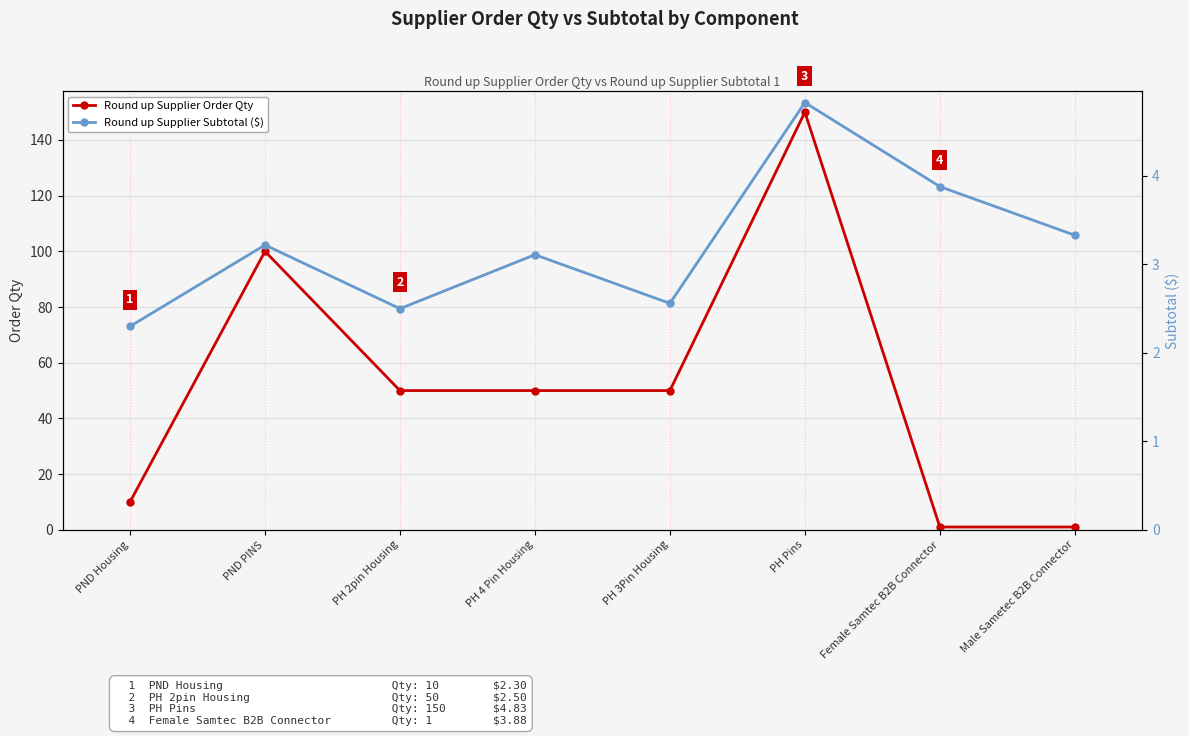

Between PND Housing and PH Pins, which is larger?

PH Pins